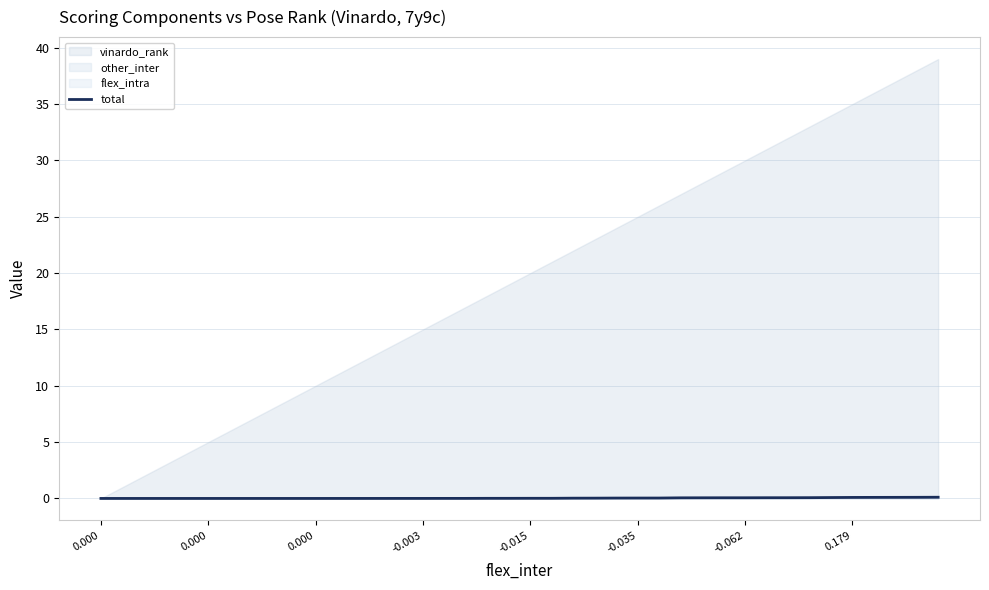

The chart shows a value of 0.0 at -0.062. True or false?

False